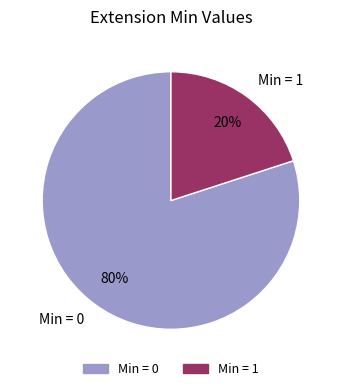

Between Min = 1 and Min = 0, which is larger?

Min = 0